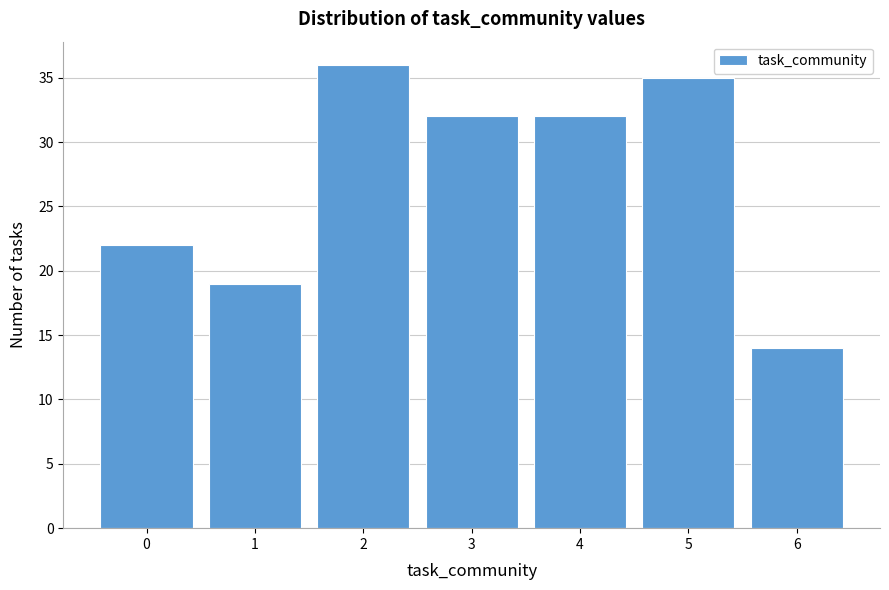

Reading left to right, transcribe all the data shown in this chart.

22	19	36	32	32	35	14